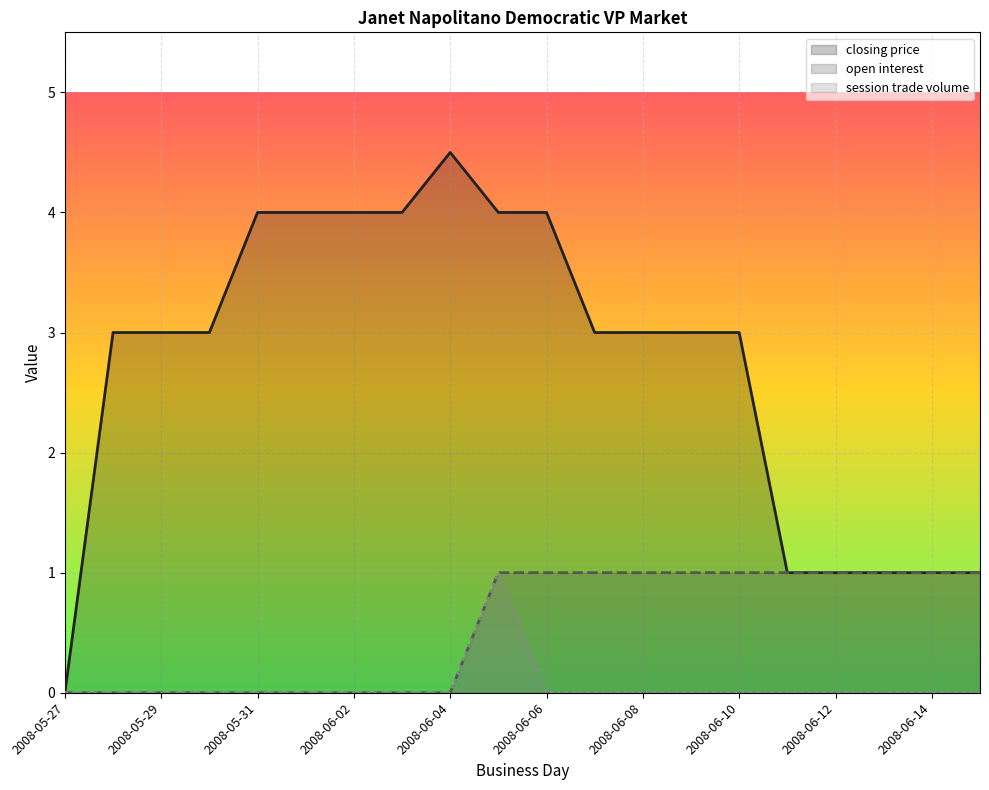

Which label corresponds to the smallest value in the chart?

2008-05-27